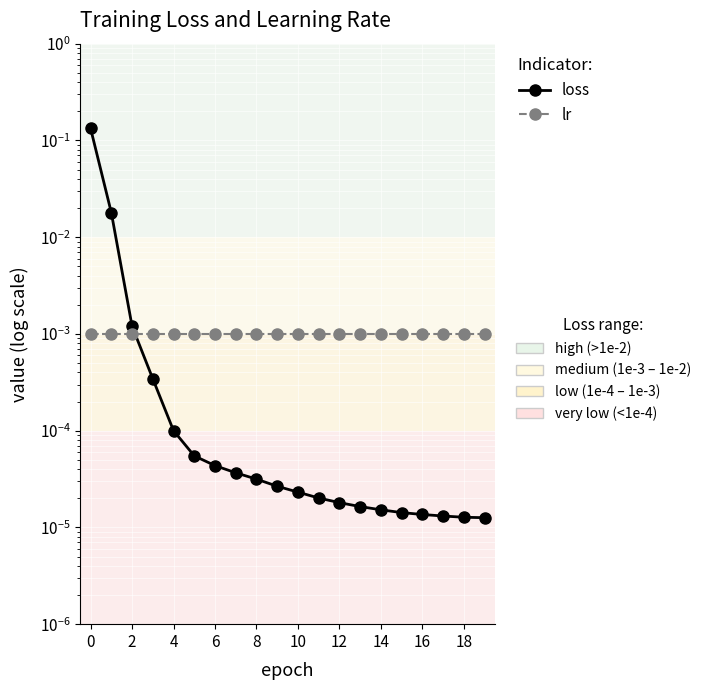

Between 16 and 11, which is larger?

11